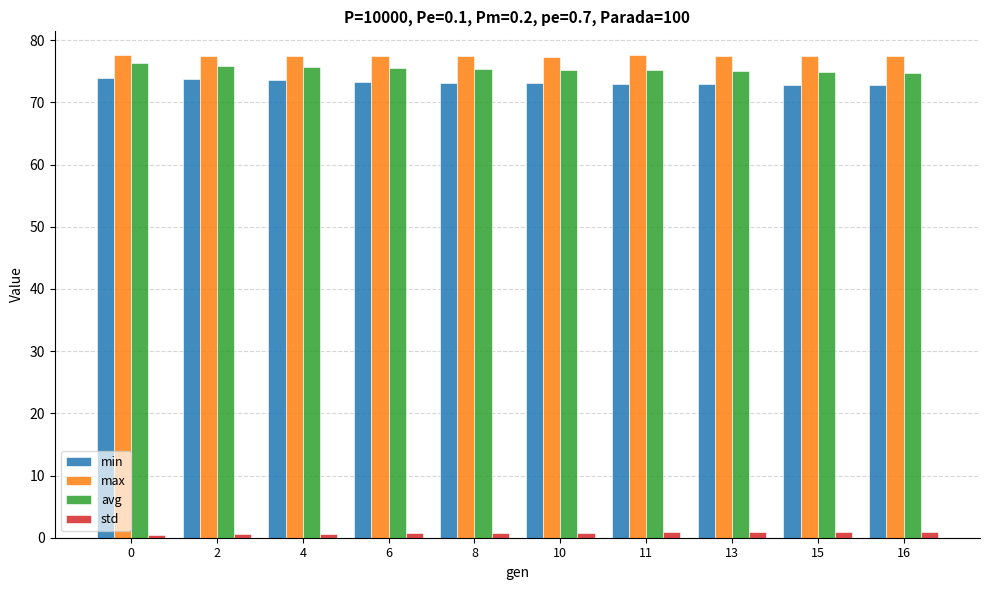

What is the difference between the maximum and second lowest values in the max series?

0.2